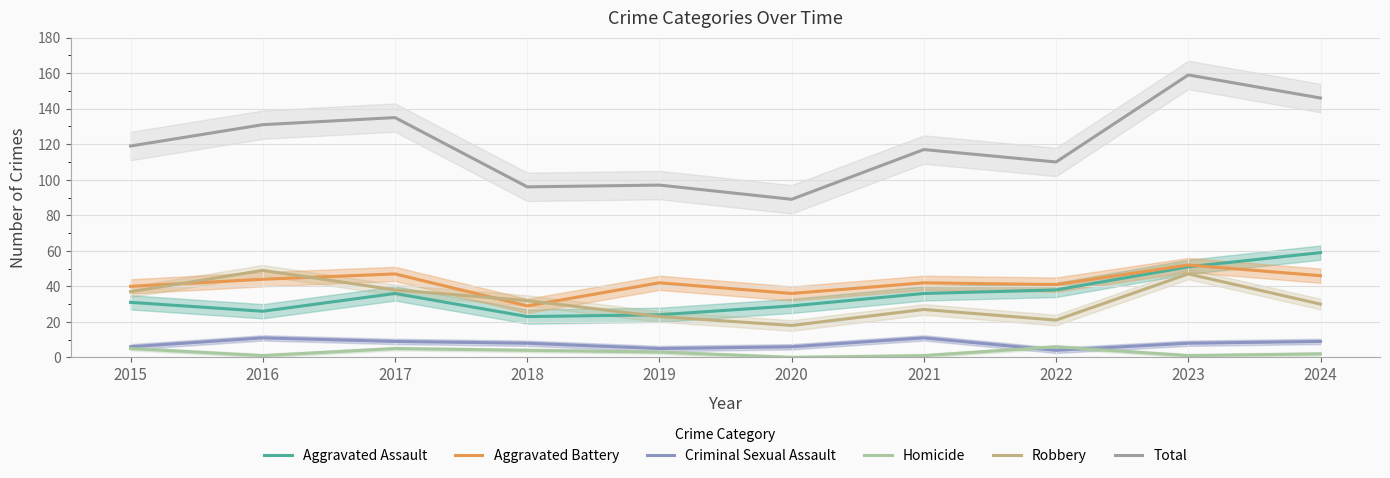

Which has a higher value, 2020 or 2021?

2021